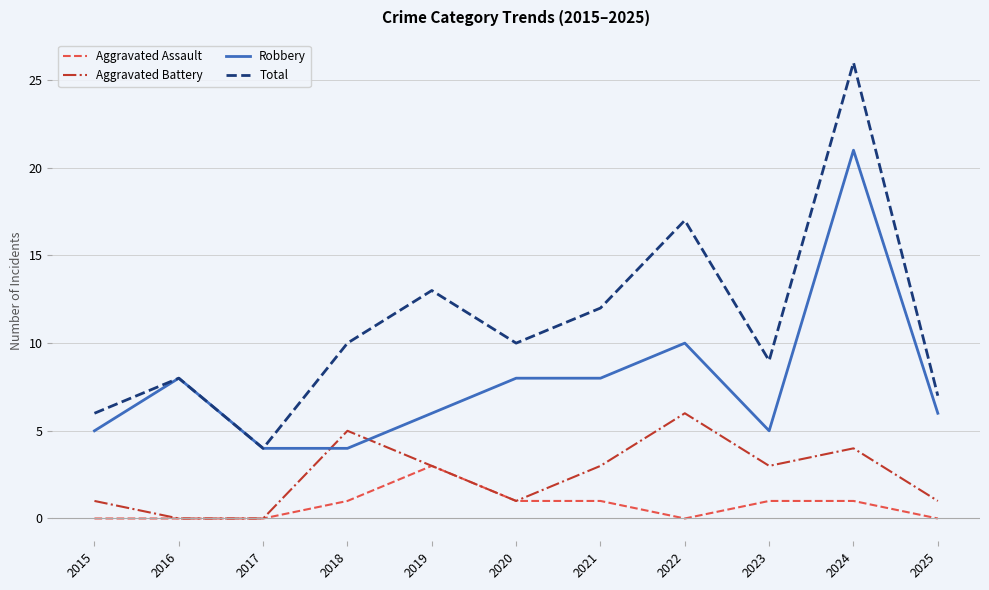

After their last crossing, which series has the higher values: Robbery or Aggravated Battery?

Robbery